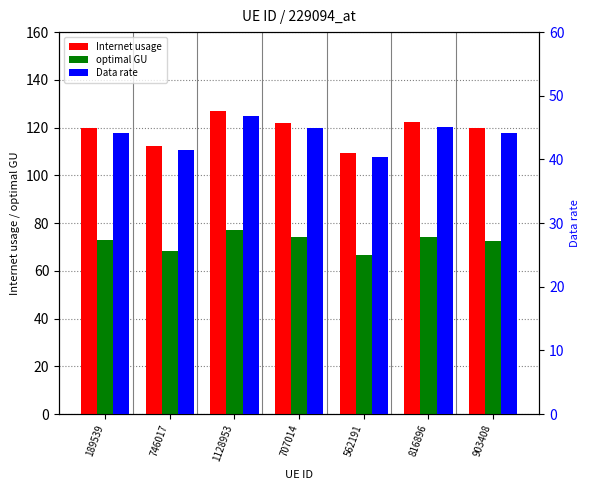

What is the spread (max minus min) of values at 903408?

75.5